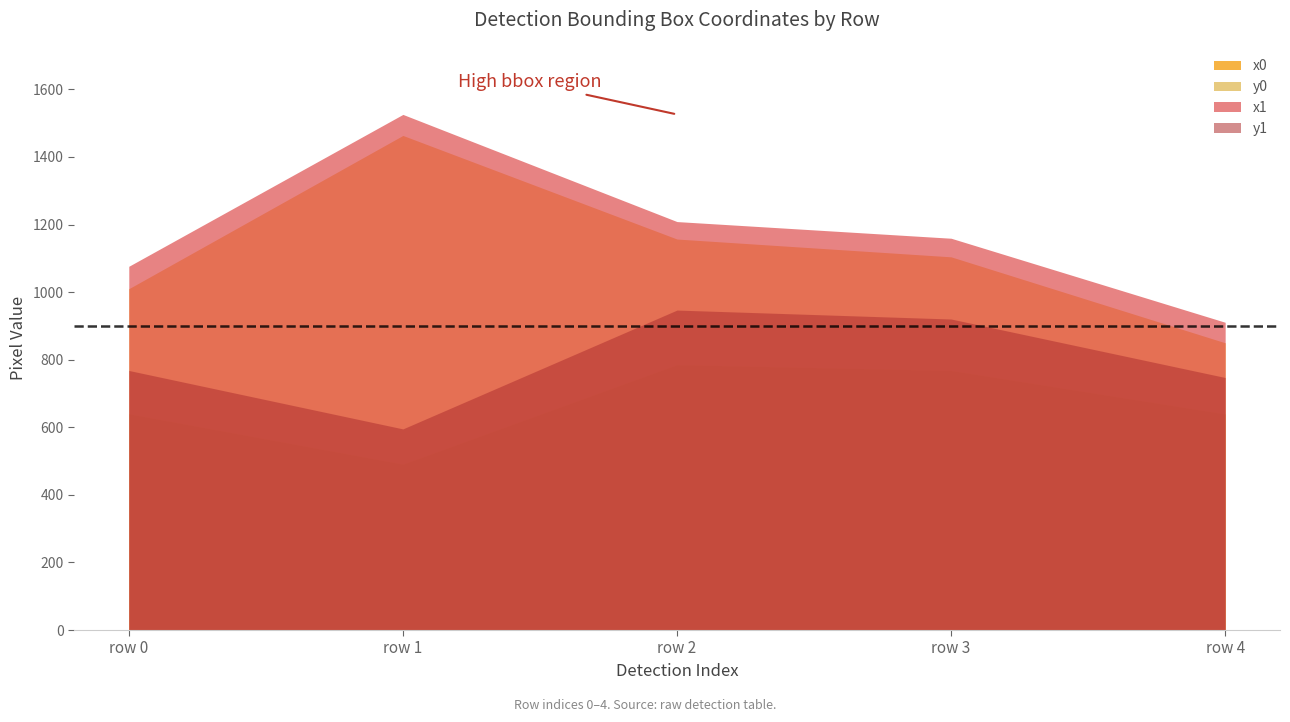

What is the difference between the maximum and minimum values in the y1 series?

351.6